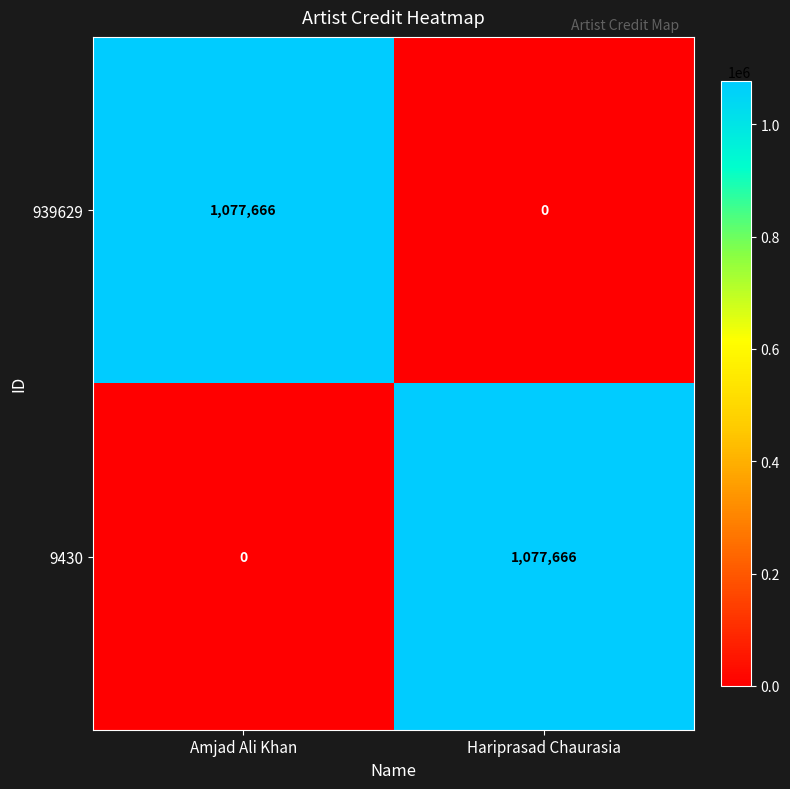

What is the maximum value shown in the chart?

1077666